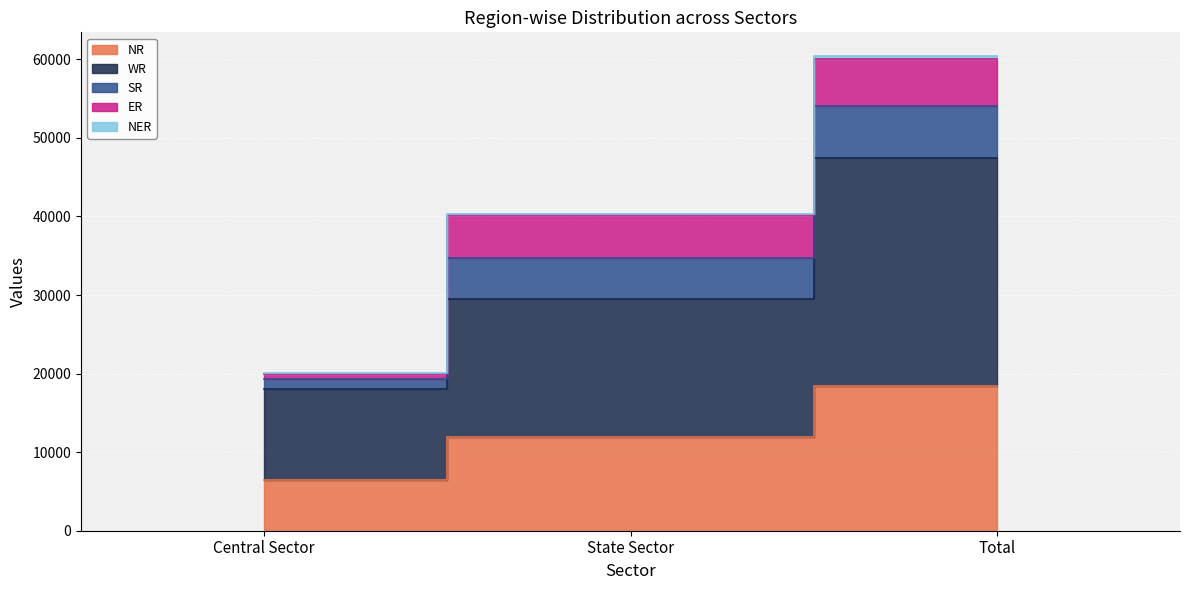

At which label is NR closest to 12439?

State Sector